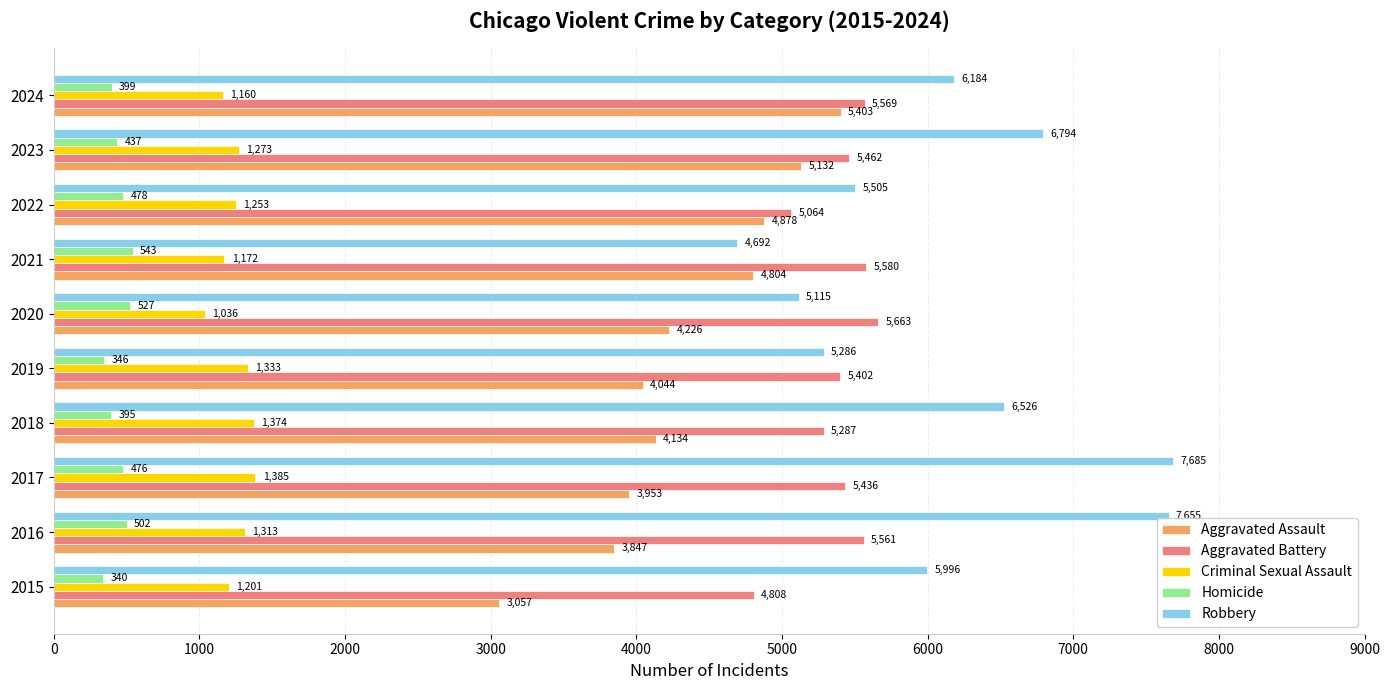

How many data points does each series have?

10